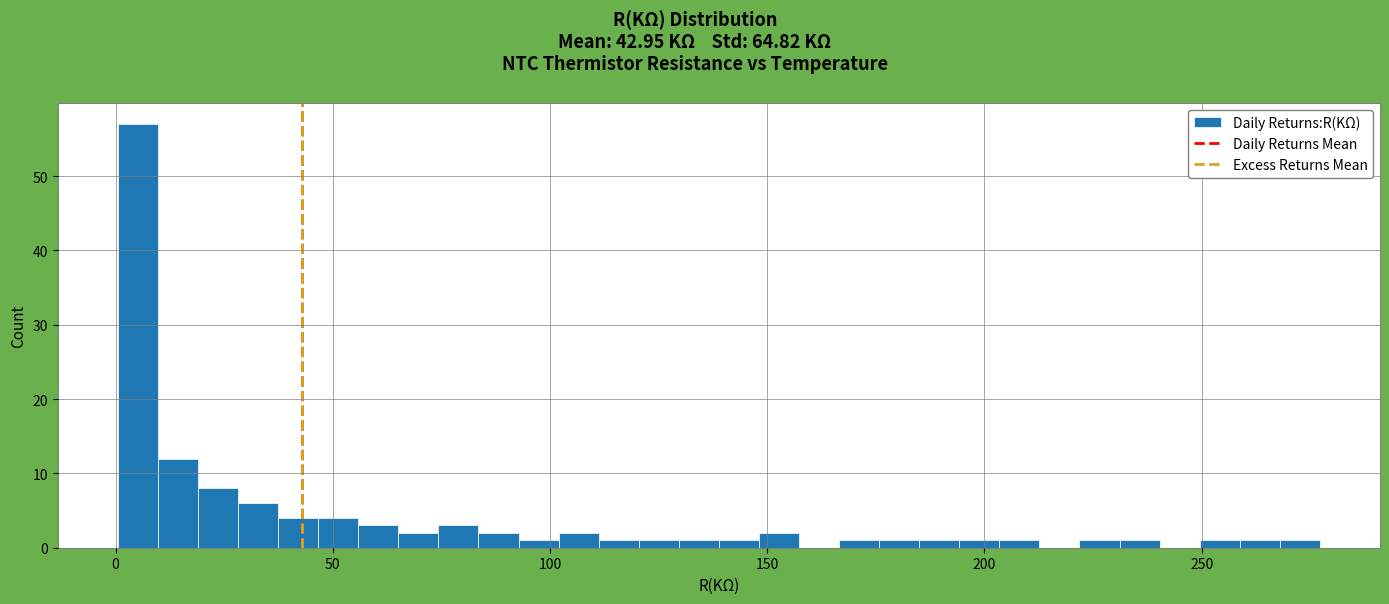

Around what value on the x-axis is the tallest bar? Give the approximate position of its centre, as read against the axis.

5